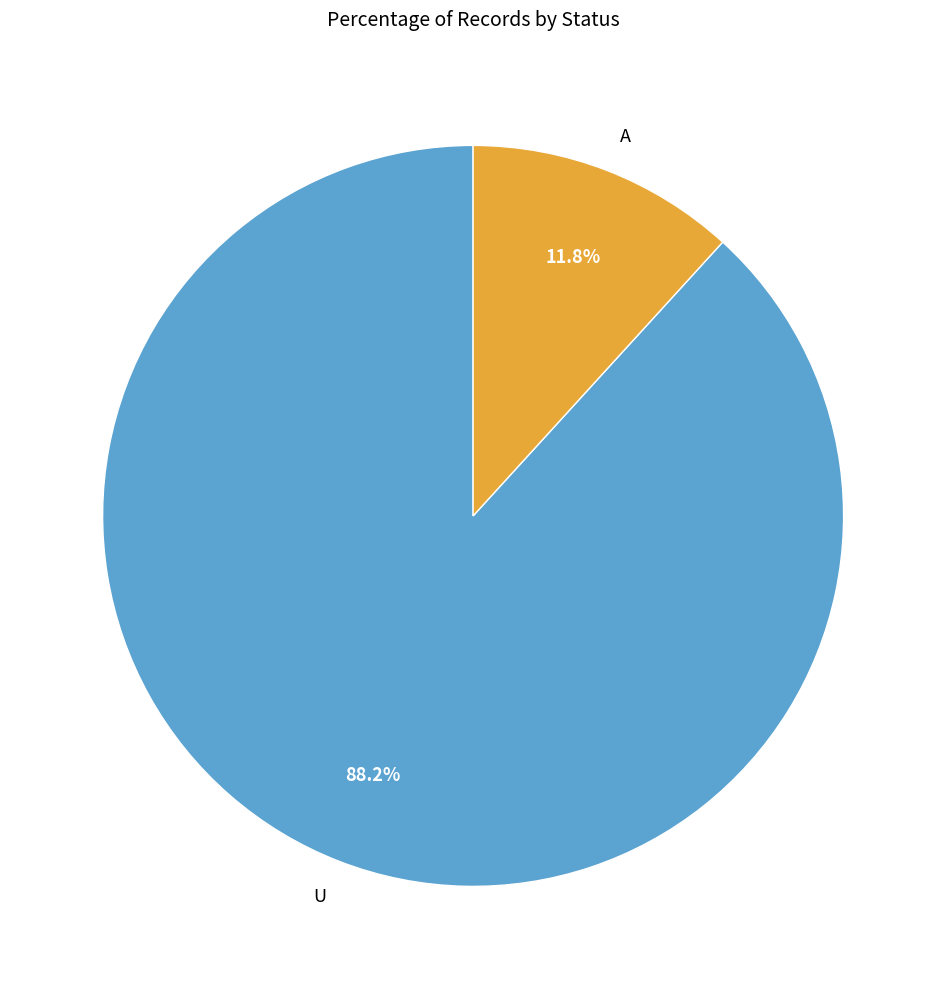

Between U and A, which is larger?

U